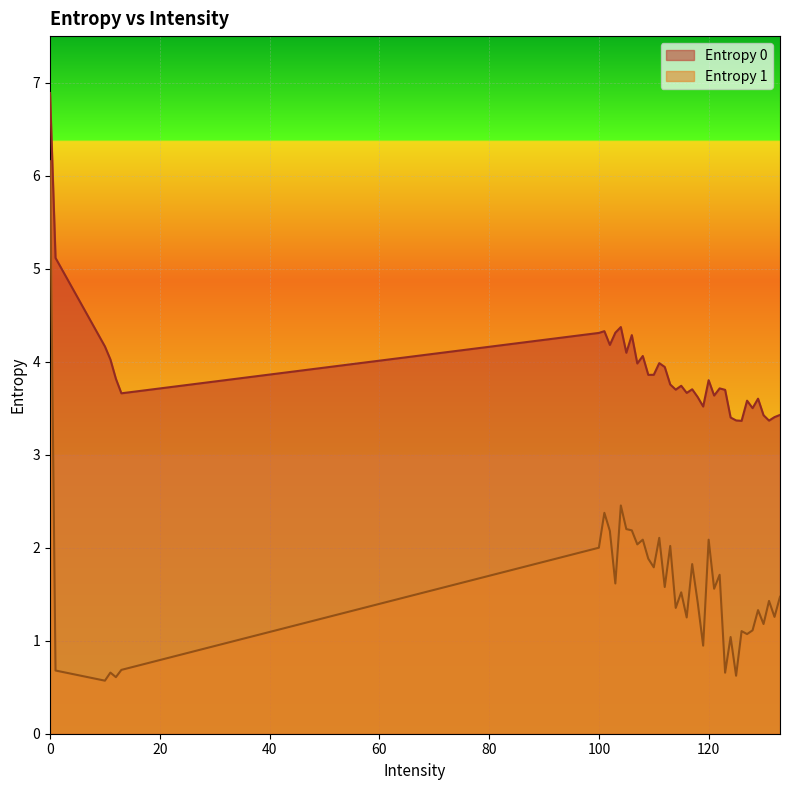

Is it true that Entropy 0 equals 3.8 at 120?

True